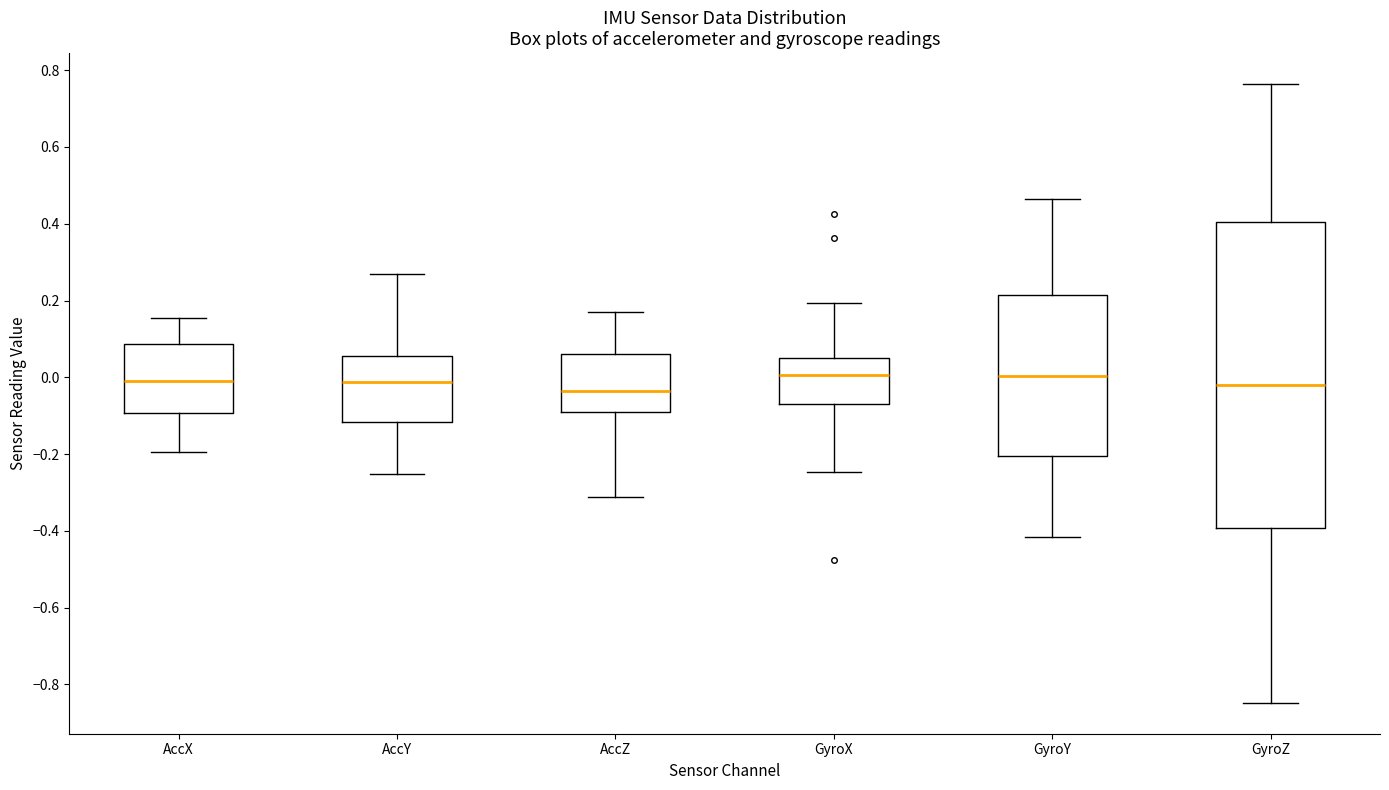

Reading left to right, transcribe this box plot: for each box, give where its median line is, the range the box spans, and where its two whiskers end, as read against the y-axis. The values are not printed on the chart, so give them approximately, as read against the axis.

AccX: median 0.00, box -0.10 to 0.08, whiskers -0.20 to 0.16
AccY: median -0.02, box -0.12 to 0.06, whiskers -0.26 to 0.26
AccZ: median -0.04, box -0.10 to 0.06, whiskers -0.32 to 0.18
GyroX: median 0.00, box -0.06 to 0.06, whiskers -0.24 to 0.20
GyroY: median 0.00, box -0.20 to 0.22, whiskers -0.42 to 0.46
GyroZ: median -0.02, box -0.40 to 0.40, whiskers -0.84 to 0.76